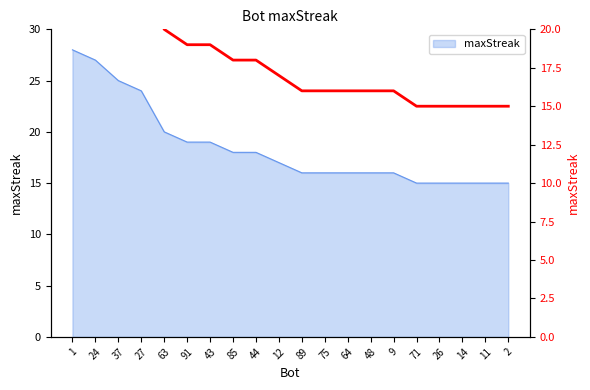

What is the minimum value shown in the chart?

15